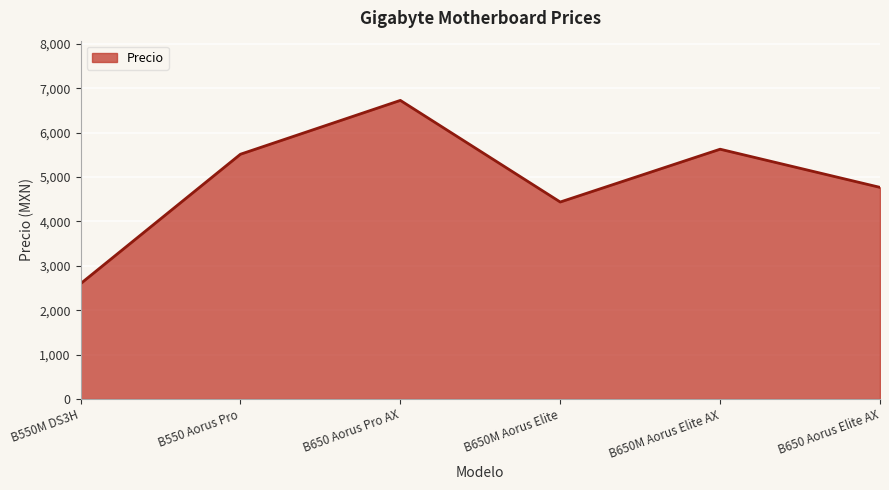

What position from the left is B650M Aorus Elite AX?

5